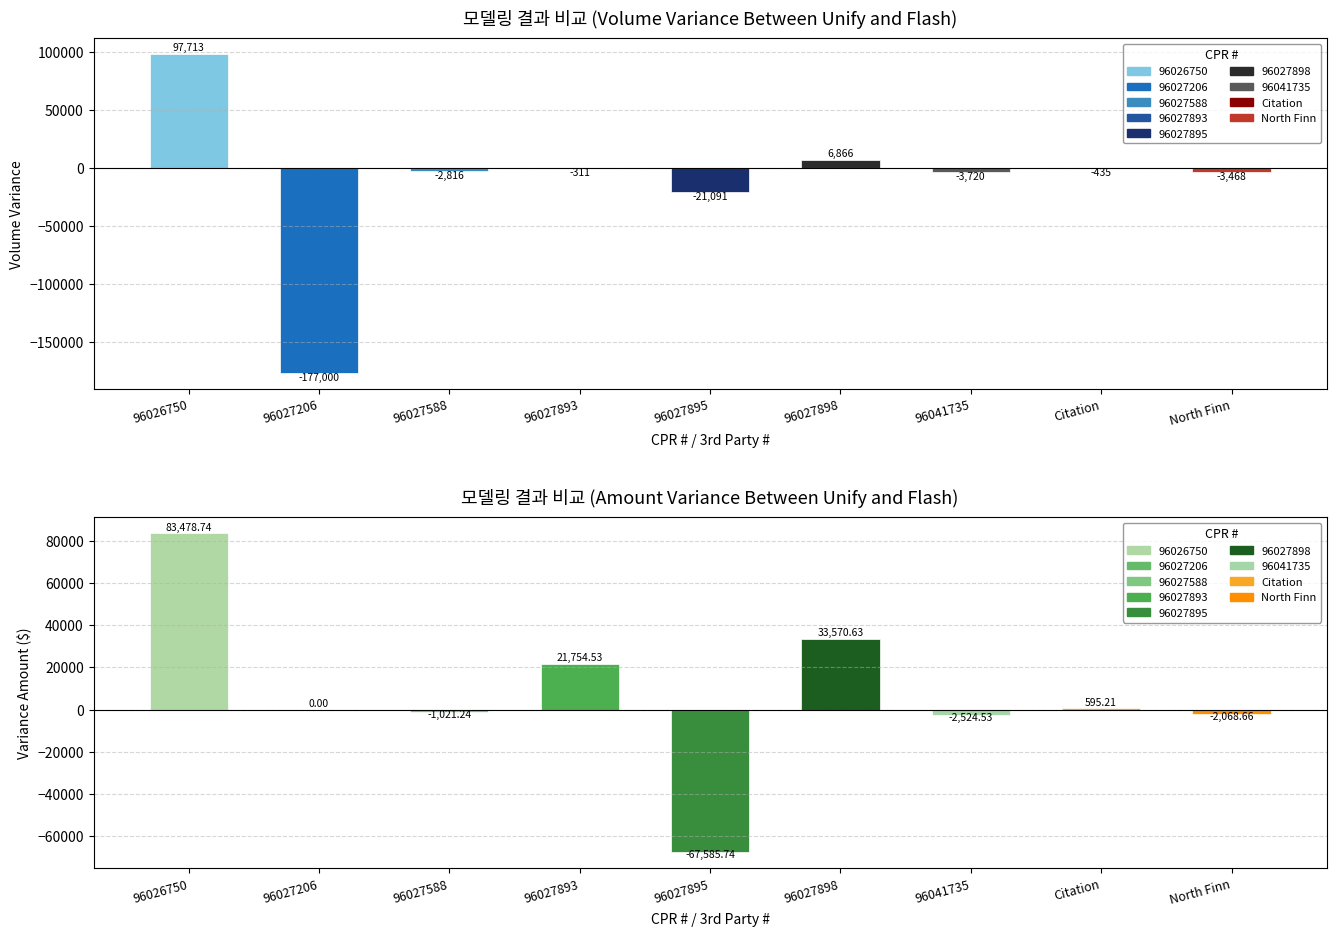

What is the spread (max minus min) of values at 96027895?

46494.7